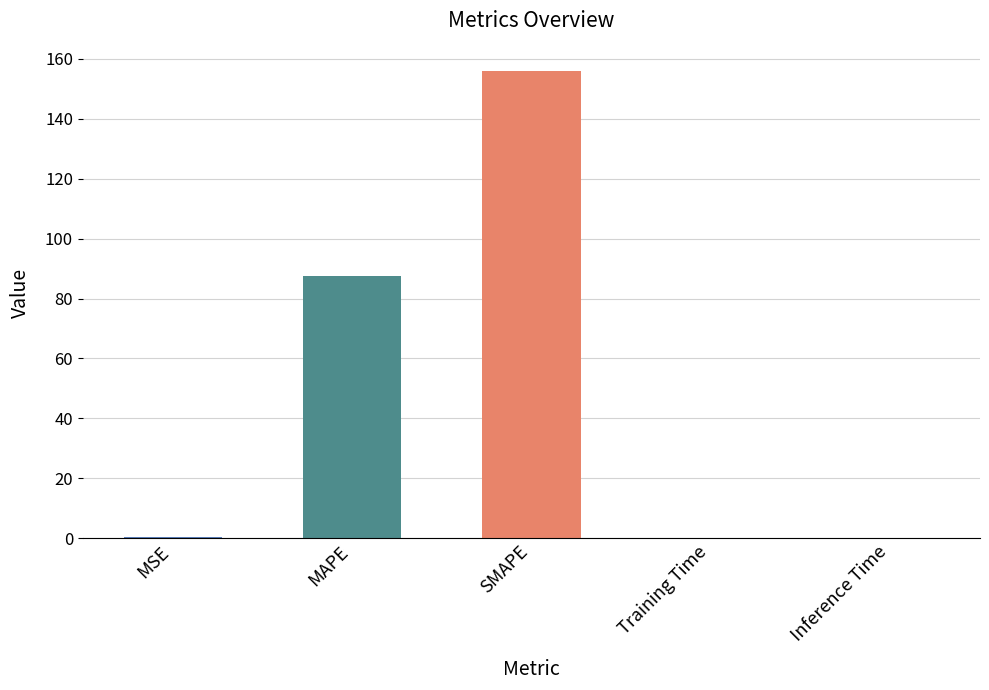

Are the bars horizontal?

No